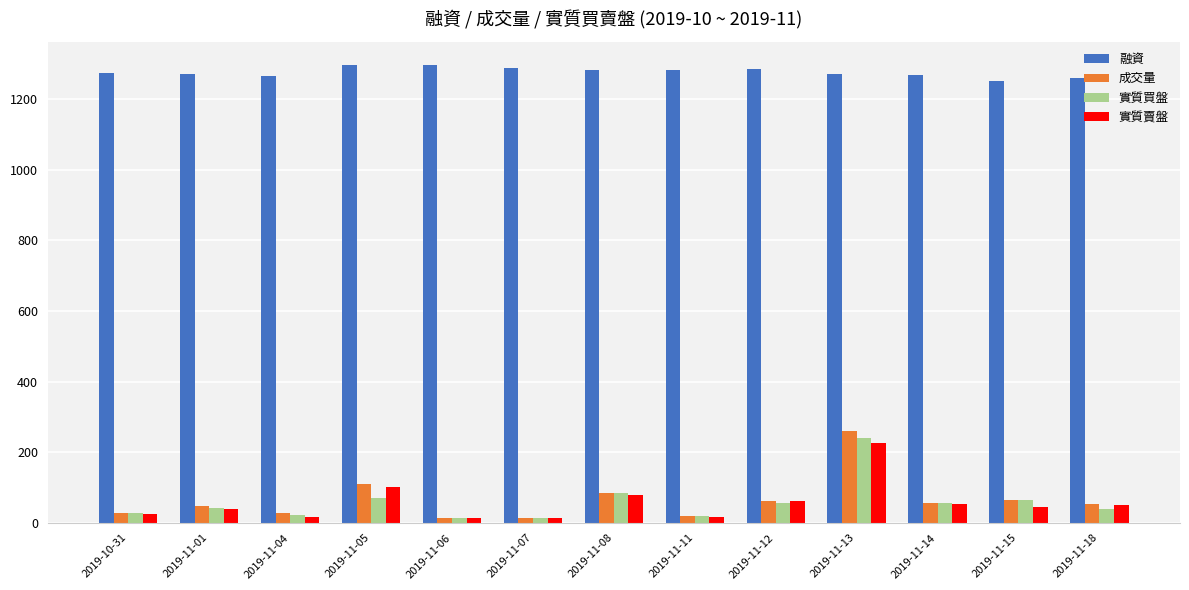

How many bars are there in total?

52